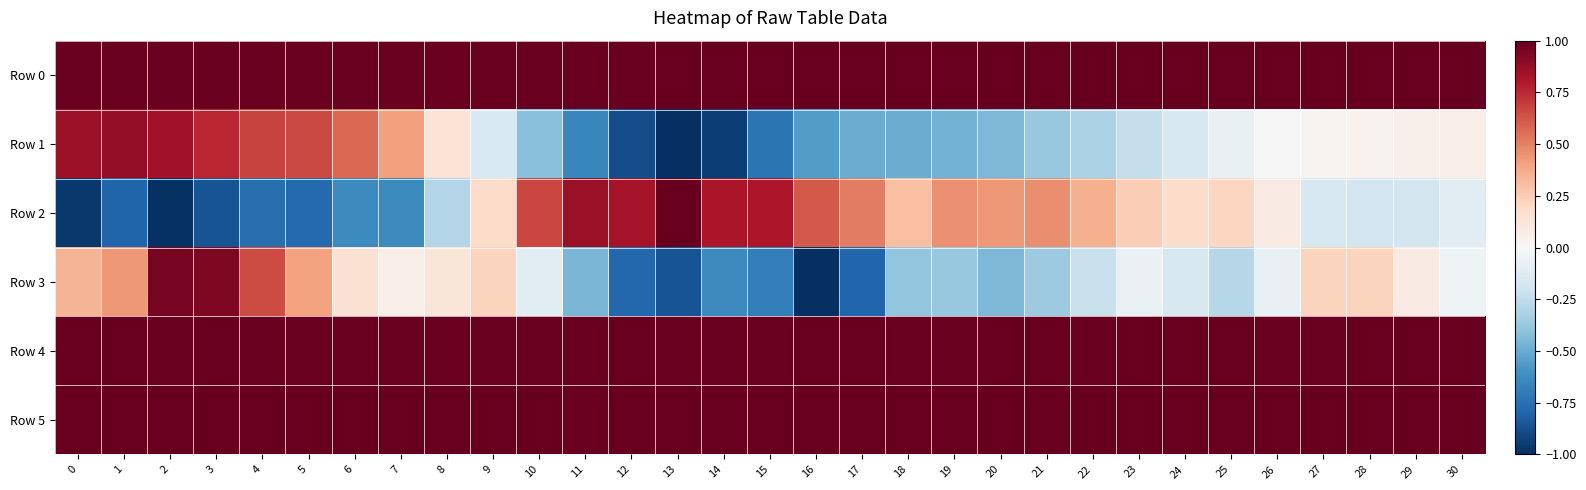

Which series has the widest spread of values?

Row 2